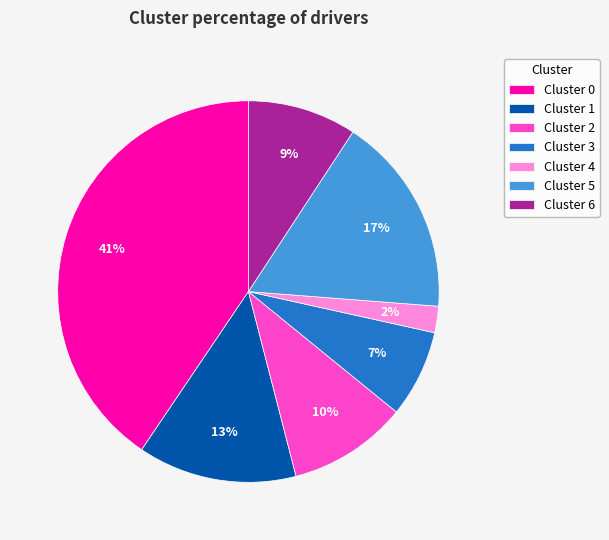

To the nearest percent, what percentage of the pie is Cluster 0?

41%